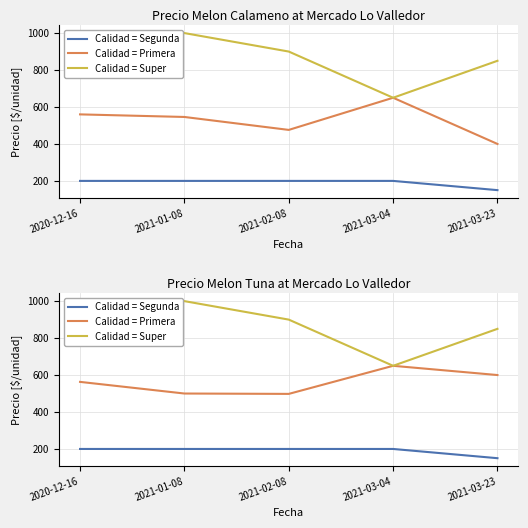

How many data points in Calidad = Super are above 900?

2